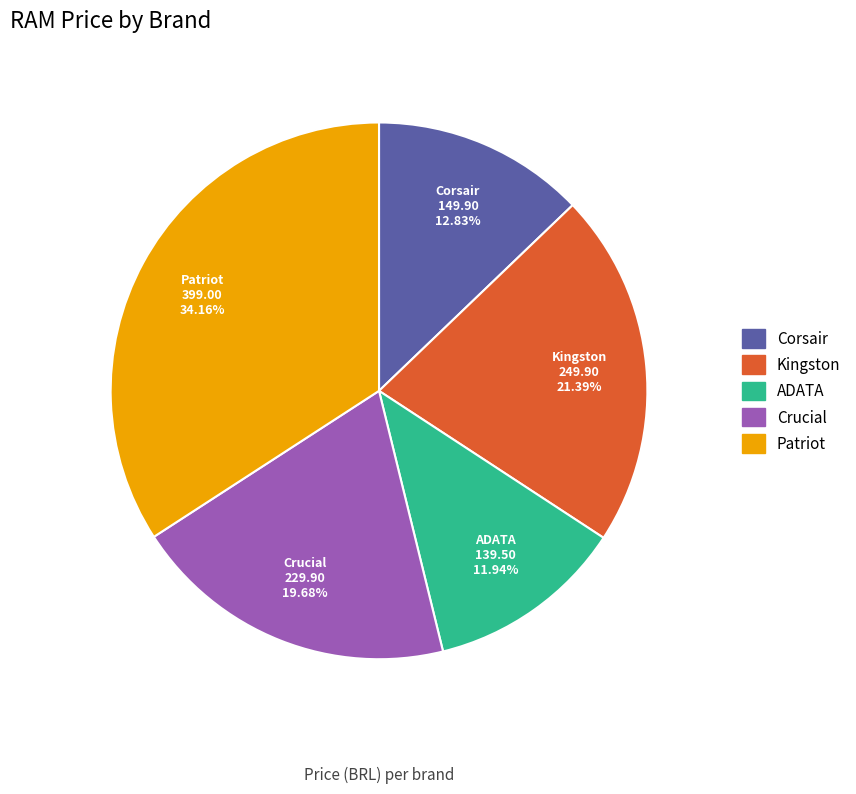

The Corsair slice represents 4% of the pie. True or false?

False